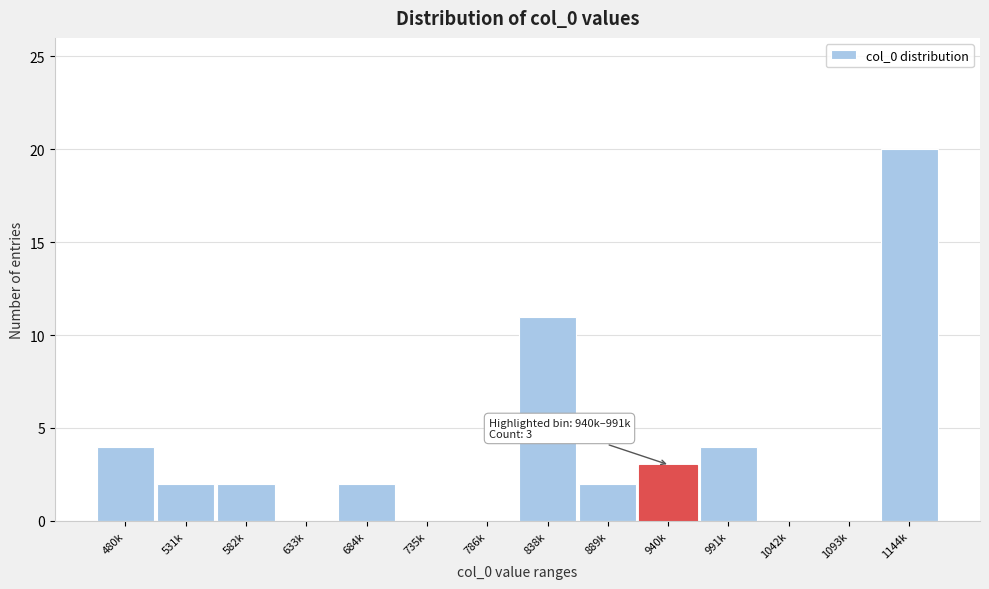

Reading right to left, transcribe all the data shown in this chart.

1144k=20	1093k=0	1042k=0	991k=4	940k=3	889k=2	838k=11	786k=0	735k=0	684k=2	633k=0	582k=2	531k=2	480k=4